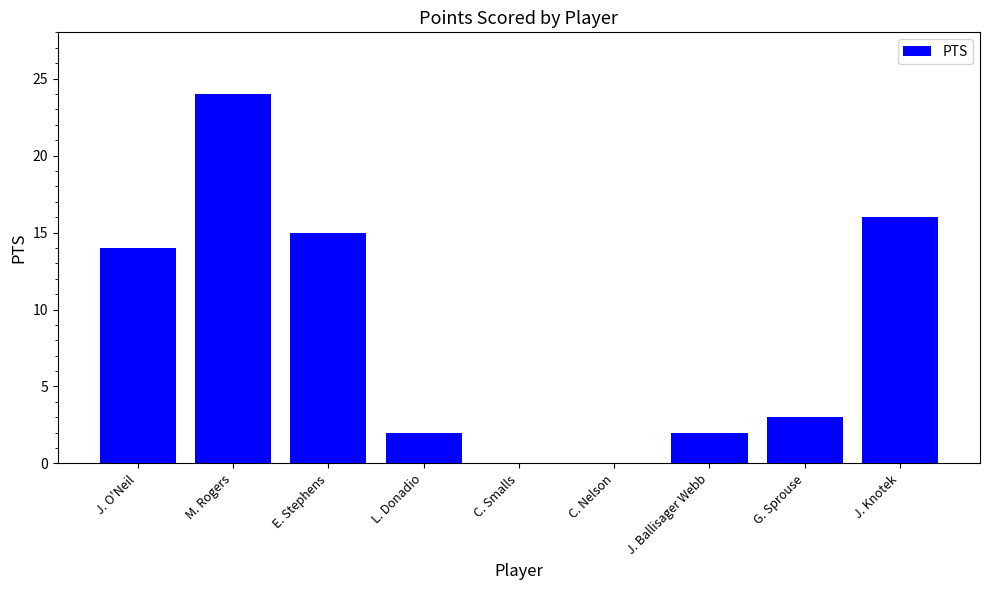

What is the average value?

8